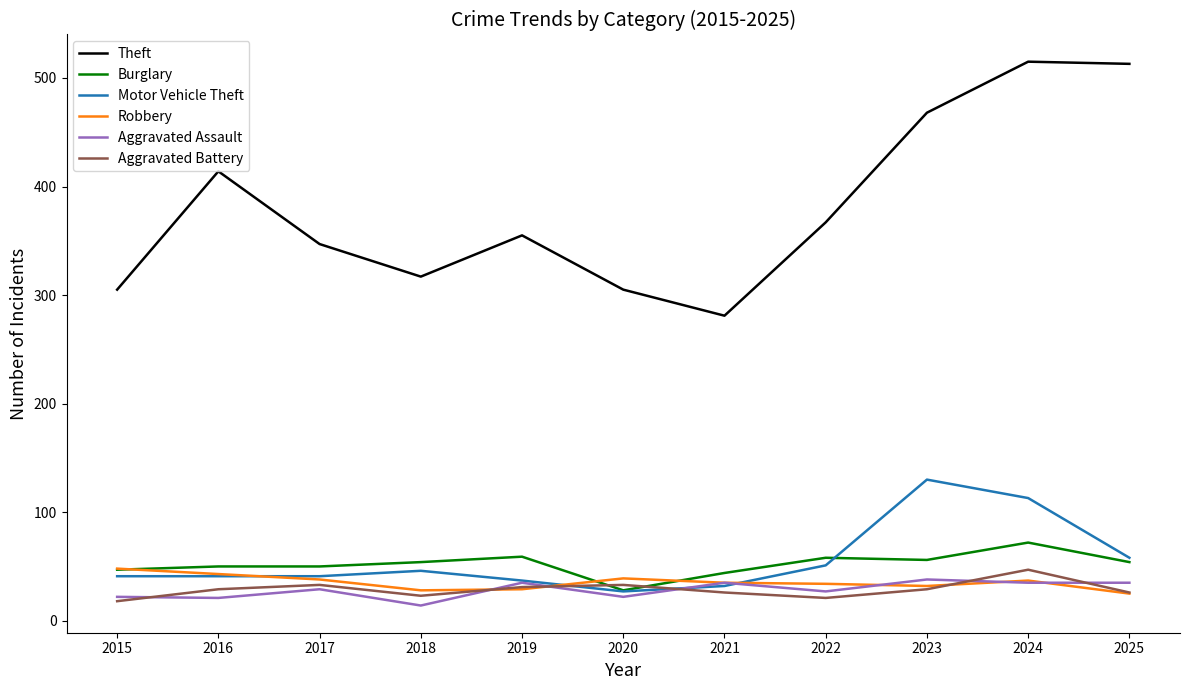

True or false: Burglary and Theft intersect in this chart.

False